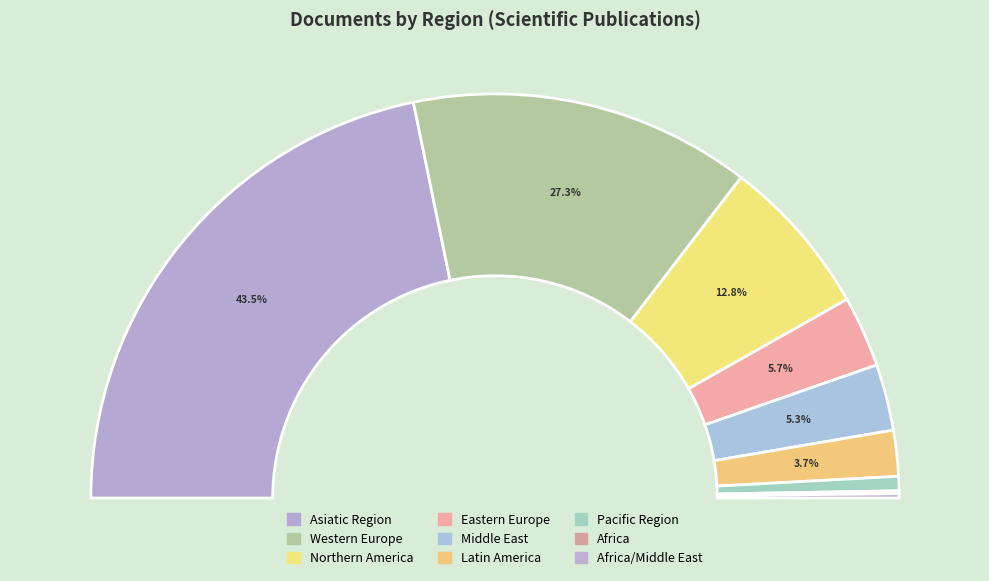

What is the smallest slice in the pie chart?

Africa